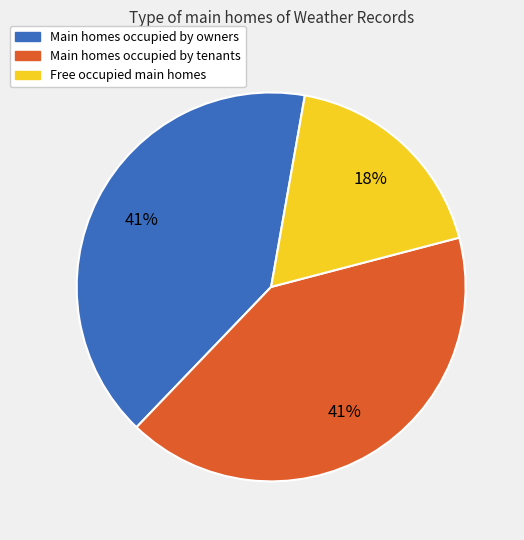

To the nearest percent, what is the average slice percentage?

33%